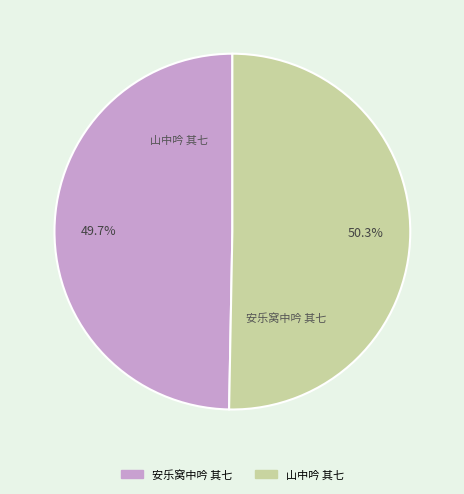

Which category has the smallest portion of the pie?

安乐窝中吟 其七